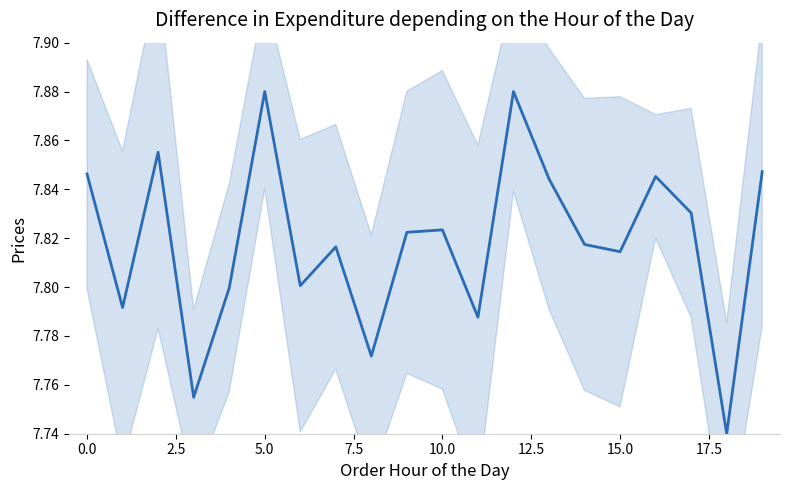

How many lines are shown in the chart?

1